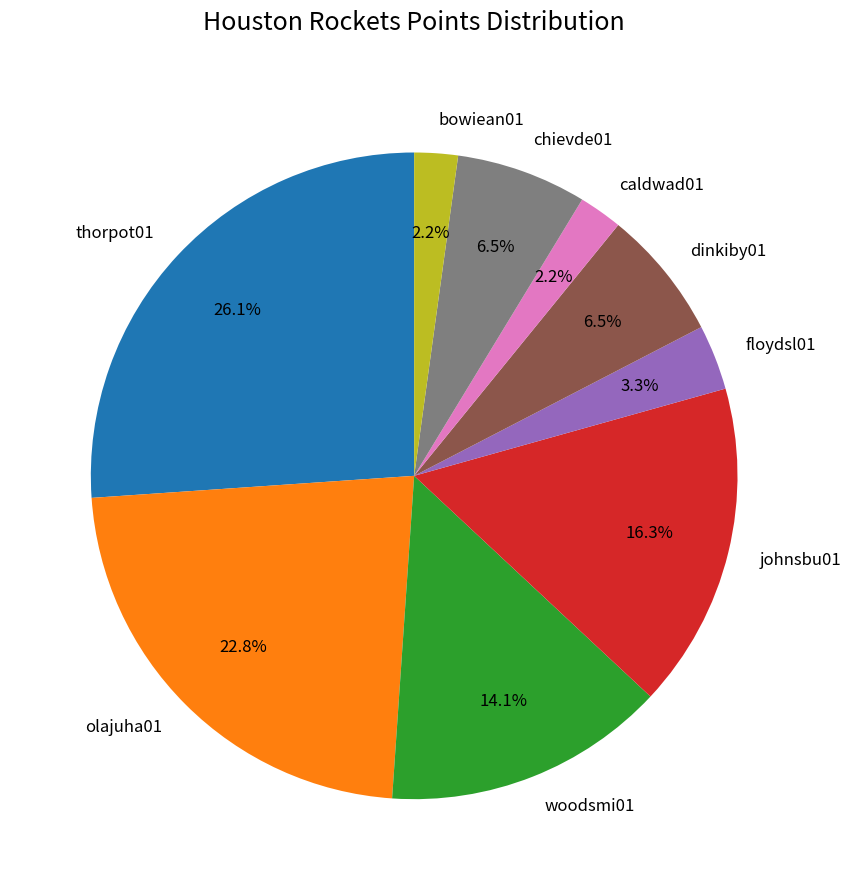

What percentage is NOT represented by thorpot01?

73.9%